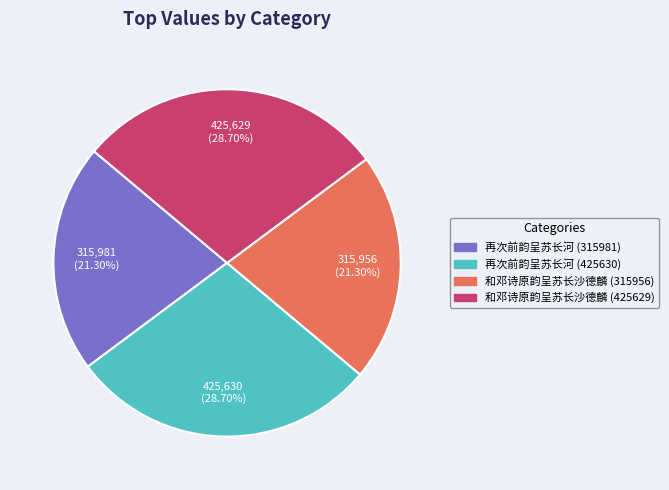

To the nearest percent, what is the difference between the 再次前韵呈苏长河 (425630) and 再次前韵呈苏长河 (315981) slice percentages?

7%